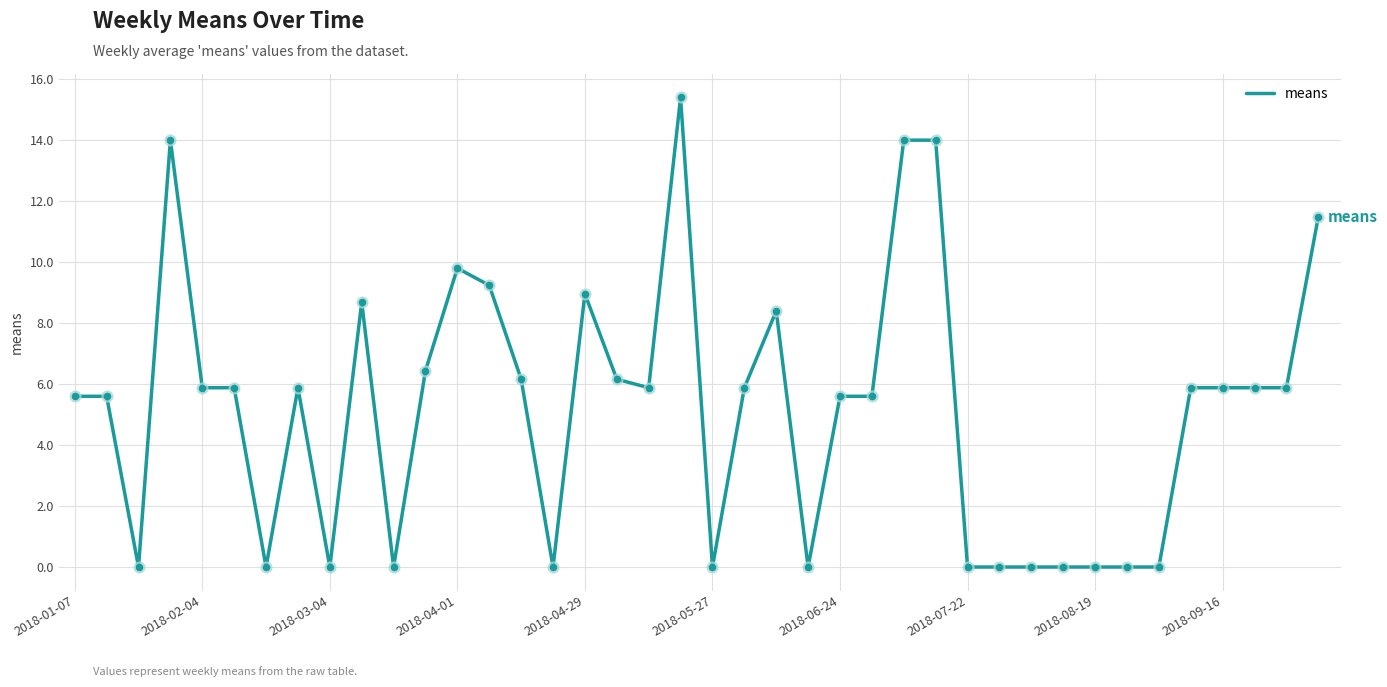

What is the difference between the maximum and minimum values?

15.4